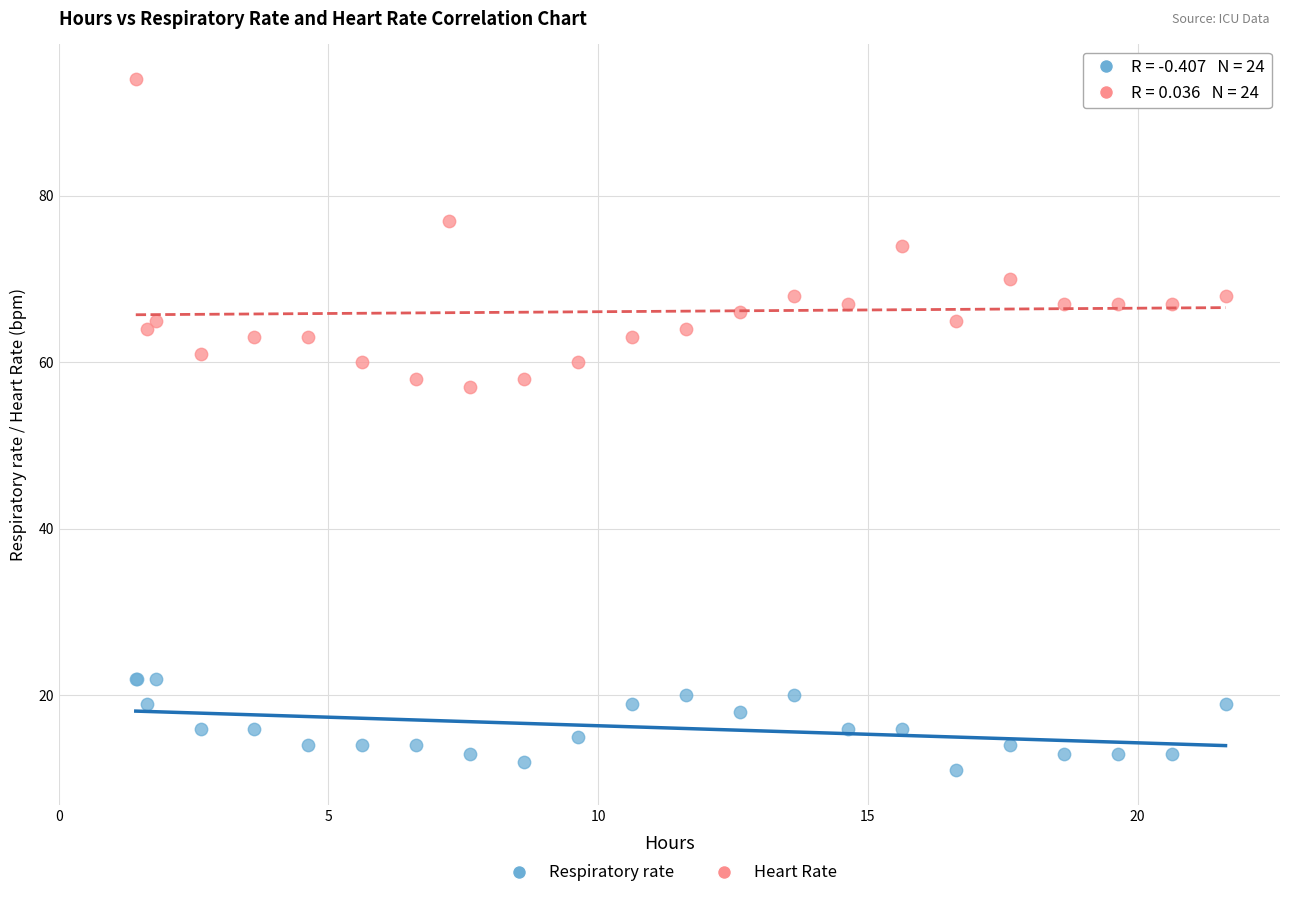

Which series reaches the maximum Y coordinate?

Heart Rate